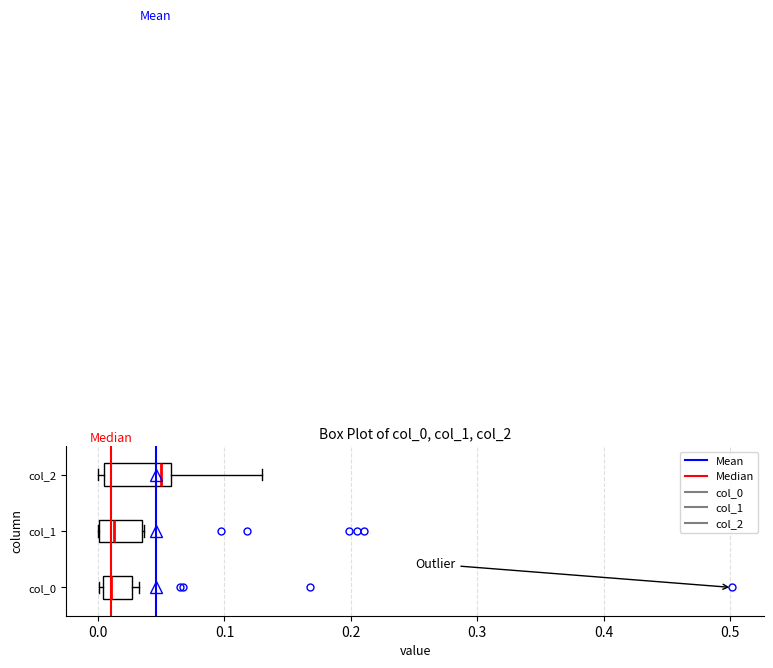

Reading bottom to top, read every box against the x-axis: the position of its median line, the range the box covers, and the ends of its whiskers. The values are not printed on the chart, so give them approximately, as read against the axis.

col_0: median 0.01, box 0.00 to 0.03, whiskers 0.00 (just left of the box's left edge) to 0.03 (just right of the box's right edge)
col_1: median 0.01, box 0.00 to 0.03, whiskers 0.00 to 0.04
col_2: median 0.05, box 0.00 to 0.06, whiskers 0.00 (just left of the box's left edge) to 0.13